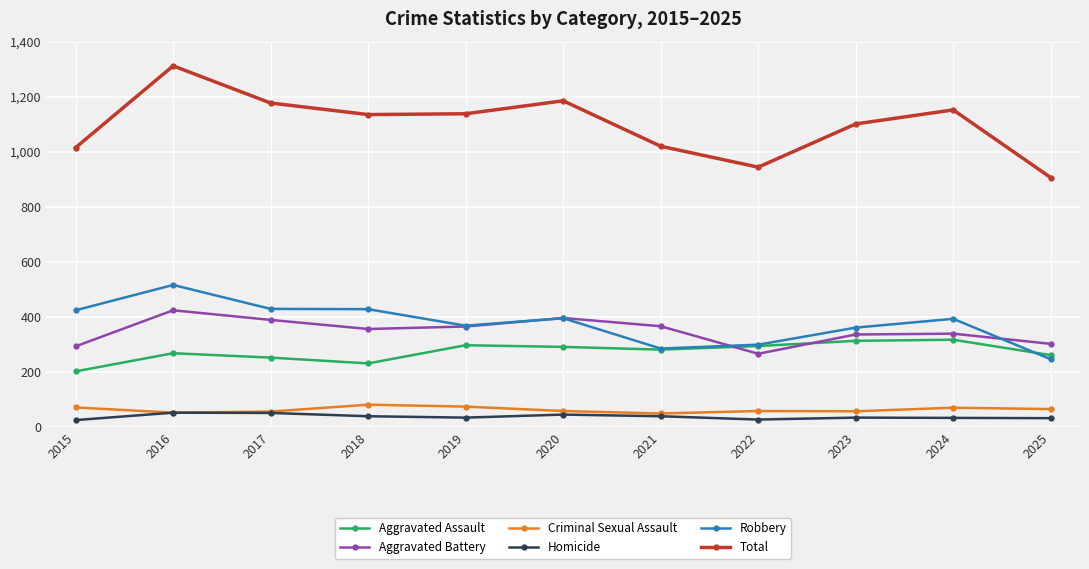

True or false: Homicide has more than 1 interior local peaks.

True